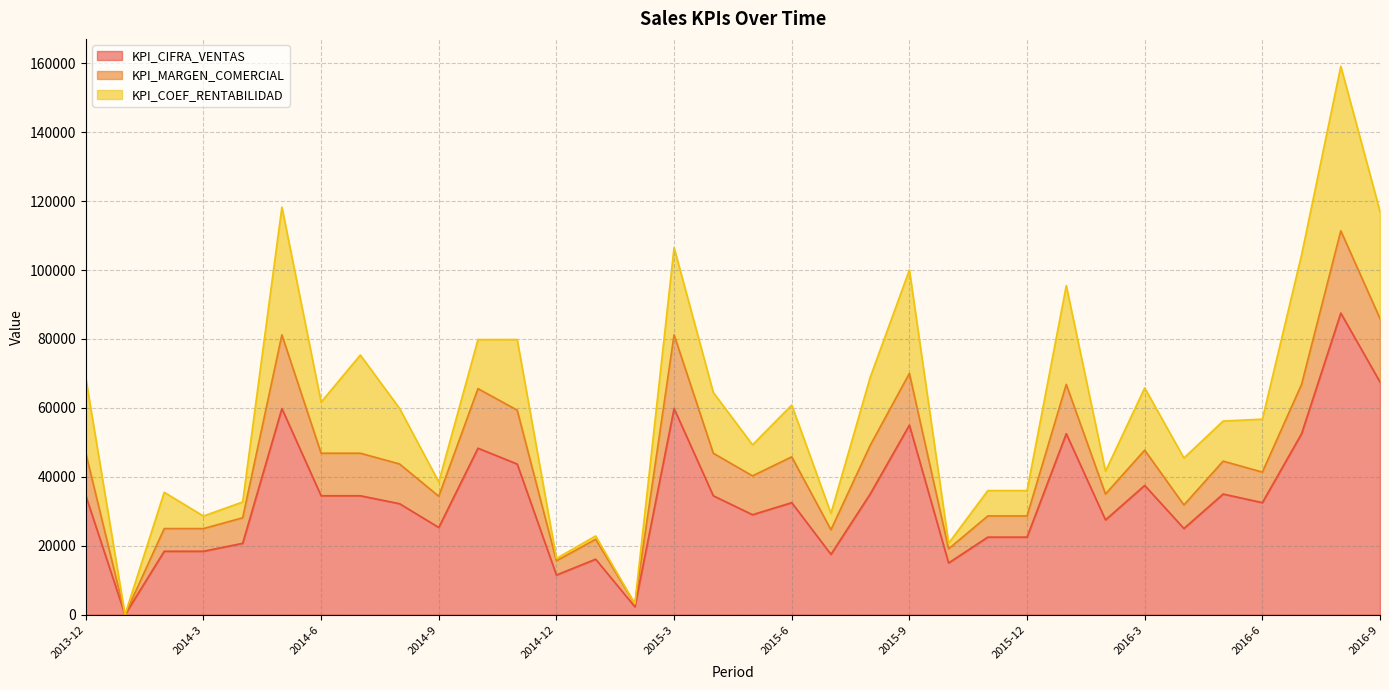

True or false: KPI_COEF_RENTABILIDAD has a value of 14 at 2015-2.

False